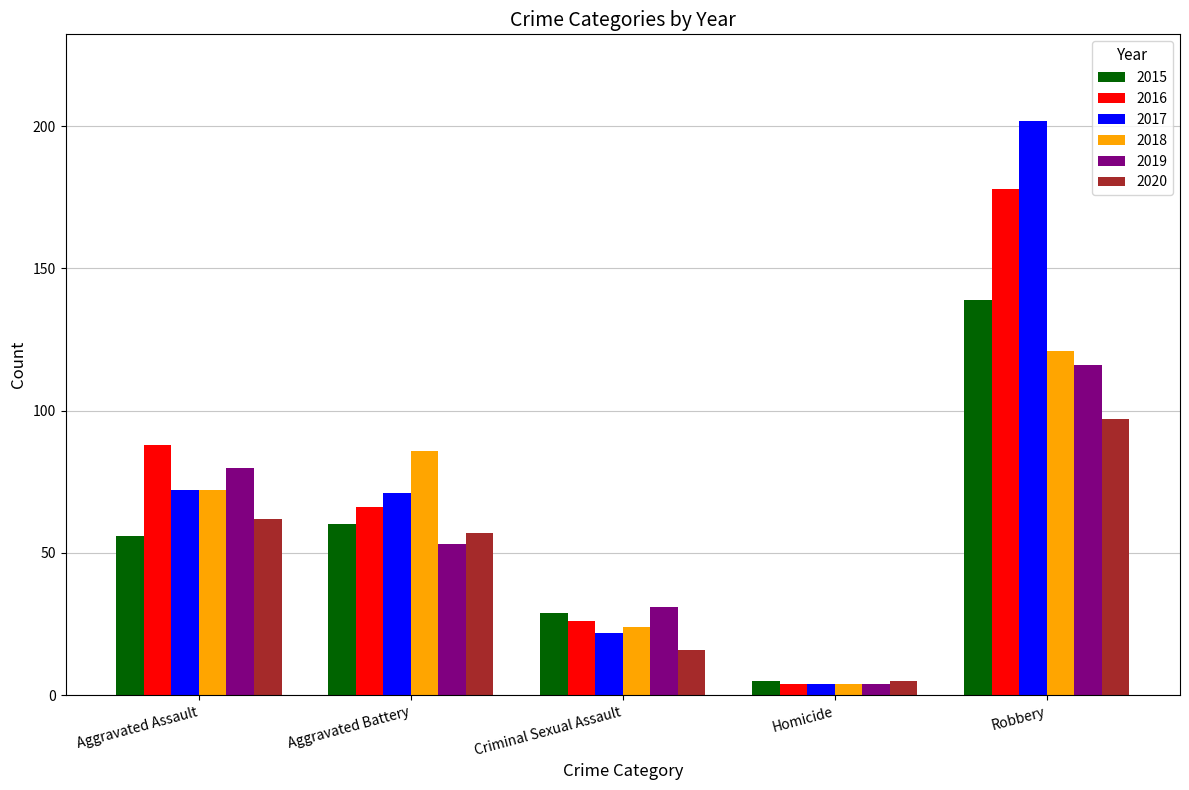

Reading left to right, list all the values displayed in this chart.

2015: Aggravated Assault=56	Aggravated Battery=60	Criminal Sexual Assault=29	Homicide=5	Robbery=139
2016: Aggravated Assault=88	Aggravated Battery=66	Criminal Sexual Assault=26	Homicide=4	Robbery=178
2017: Aggravated Assault=72	Aggravated Battery=71	Criminal Sexual Assault=22	Homicide=4	Robbery=202
2018: Aggravated Assault=72	Aggravated Battery=86	Criminal Sexual Assault=24	Homicide=4	Robbery=121
2019: Aggravated Assault=80	Aggravated Battery=53	Criminal Sexual Assault=31	Homicide=4	Robbery=116
2020: Aggravated Assault=62	Aggravated Battery=57	Criminal Sexual Assault=16	Homicide=5	Robbery=97